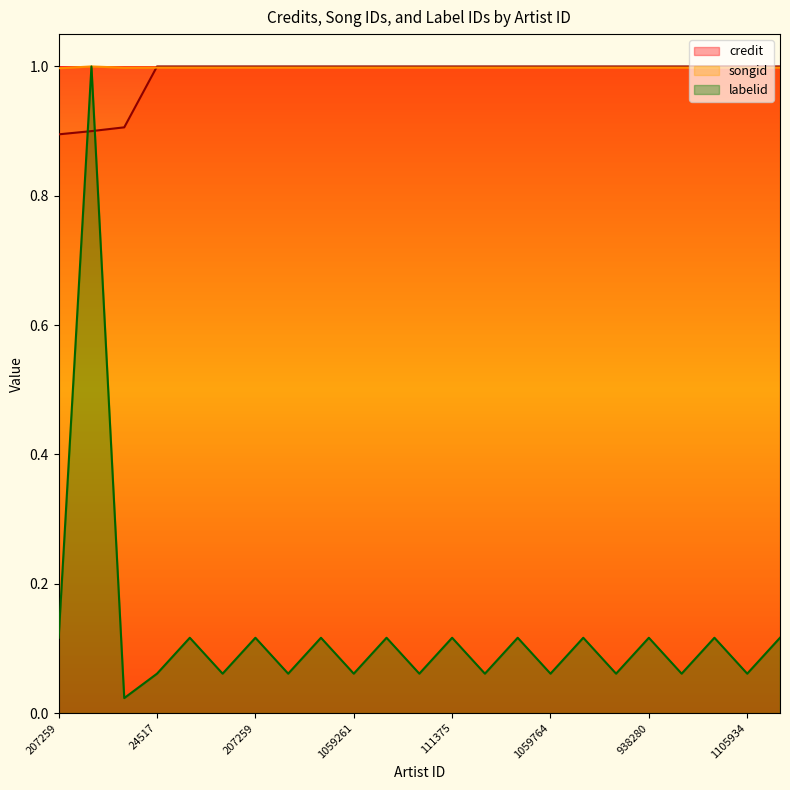

What is the label of the 18th point from the right?

207259